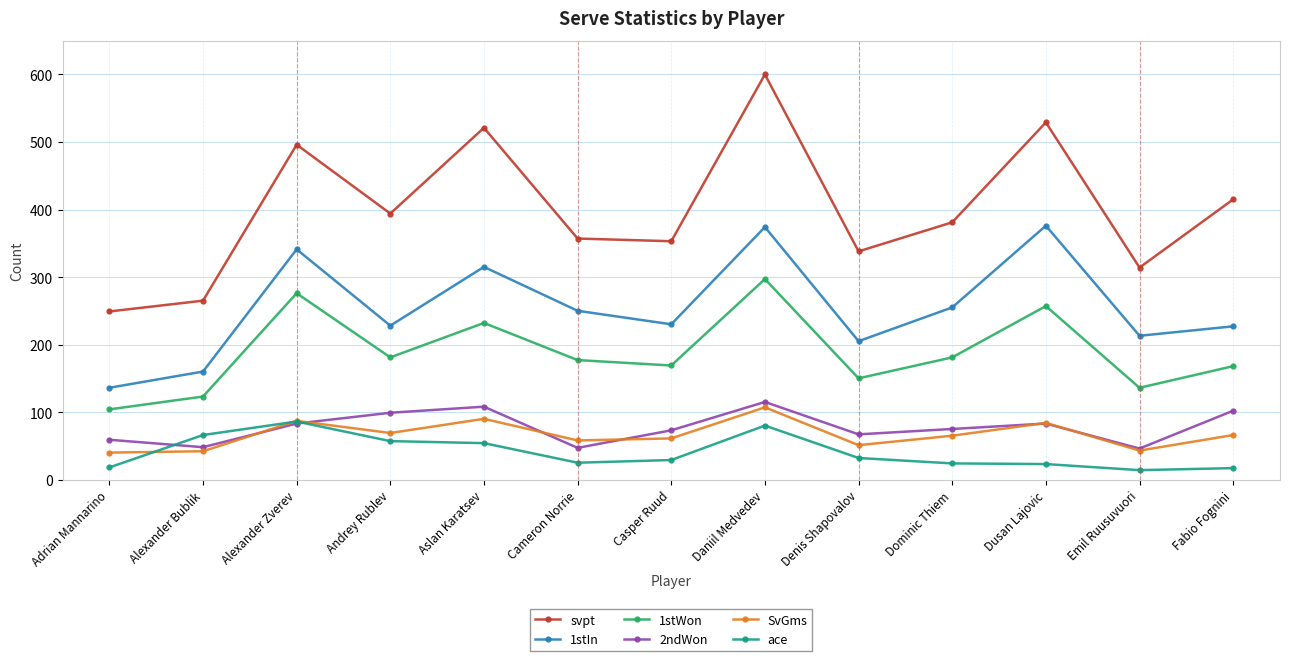

What is the maximum value shown in the chart?

600